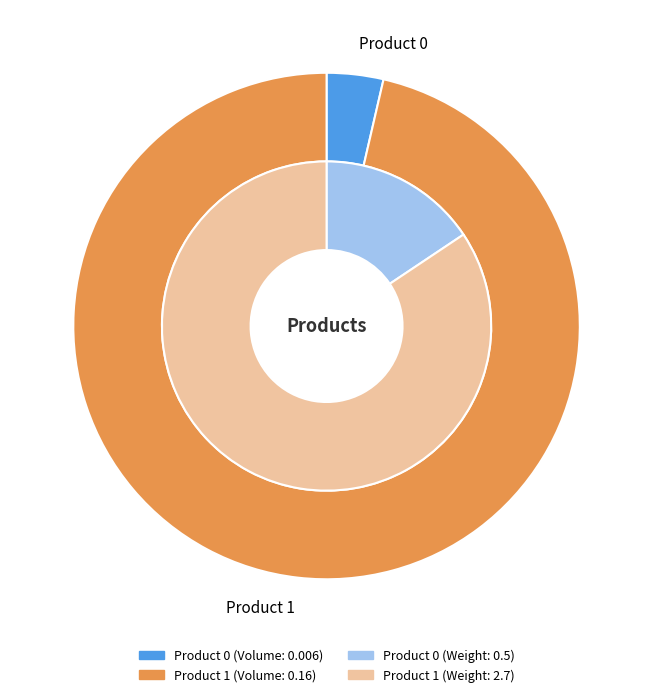

What is the largest slice in the pie chart?

Product 1